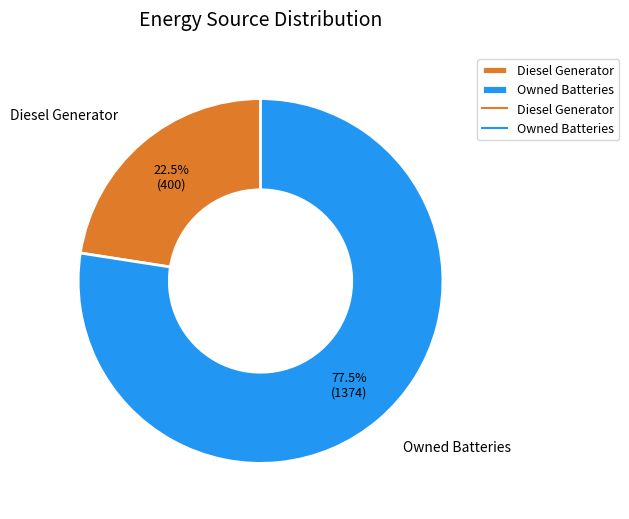

What is the ratio of the value at Owned Batteries to the value at Diesel Generator?

3.4